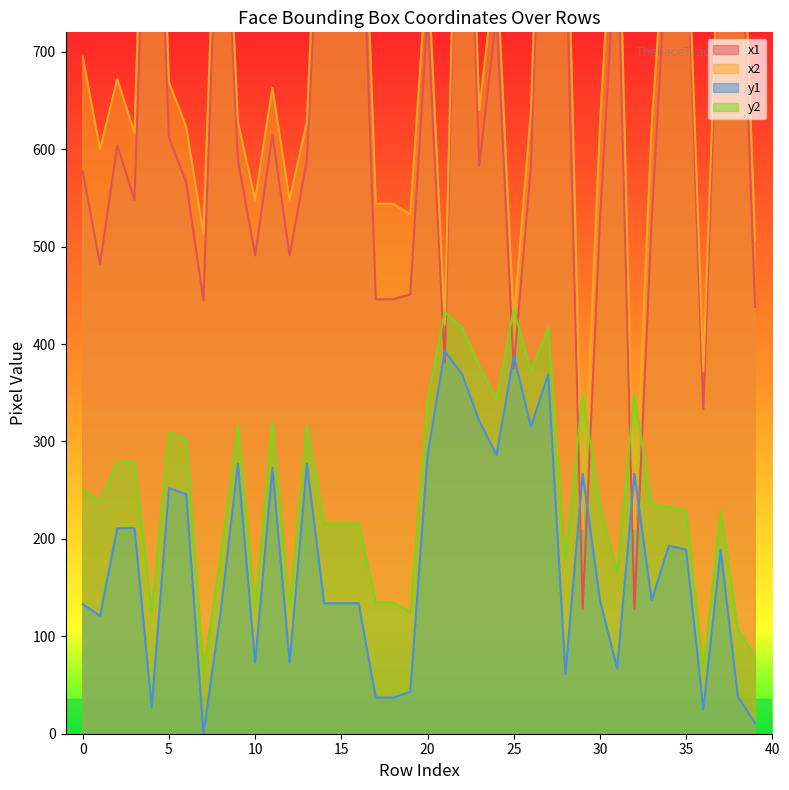

What is the difference between the maximum and minimum values in the y2 series?

371